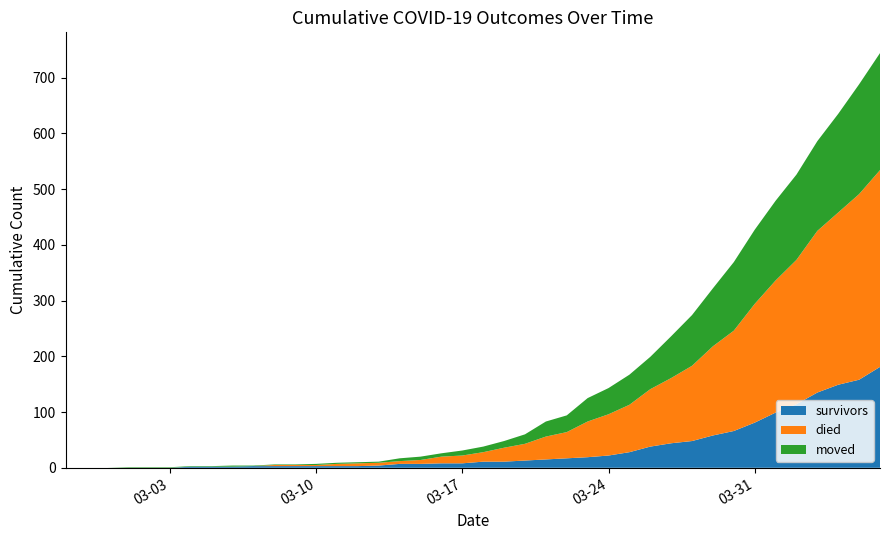

Reading left to right, what are all the values shown in this chart?

survivors: 2020-02-27=0	2020-02-28=0	2020-02-29=0	2020-03-01=0	2020-03-02=0	2020-03-03=0	2020-03-04=2	2020-03-05=2	2020-03-06=2	2020-03-07=3	2020-03-08=3	2020-03-09=3	2020-03-10=3	2020-03-11=3	2020-03-12=3	2020-03-13=4	2020-03-14=7	2020-03-15=7	2020-03-16=8	2020-03-17=8	2020-03-18=11	2020-03-19=11	2020-03-20=13	2020-03-21=15	2020-03-22=17	2020-03-23=19	2020-03-24=22	2020-03-25=28	2020-03-26=38	2020-03-27=44	2020-03-28=48	2020-03-29=58	2020-03-30=66	2020-03-31=81	2020-04-01=99	2020-04-02=114	2020-04-03=135	2020-04-04=149	2020-04-05=158	2020-04-06=181
died: 2020-02-27=0	2020-02-28=0	2020-02-29=0	2020-03-01=0	2020-03-02=0	2020-03-03=0	2020-03-04=0	2020-03-05=0	2020-03-06=0	2020-03-07=0	2020-03-08=2	2020-03-09=2	2020-03-10=2	2020-03-11=4	2020-03-12=5	2020-03-13=5	2020-03-14=5	2020-03-15=7	2020-03-16=12	2020-03-17=14	2020-03-18=17	2020-03-19=25	2020-03-20=30	2020-03-21=41	2020-03-22=47	2020-03-23=64	2020-03-24=74	2020-03-25=85	2020-03-26=103	2020-03-27=117	2020-03-28=135	2020-03-29=160	2020-03-30=180	2020-03-31=213	2020-04-01=237	2020-04-02=259	2020-04-03=290	2020-04-04=309	2020-04-05=333	2020-04-06=353
moved: 2020-02-27=0	2020-02-28=0	2020-02-29=0	2020-03-01=1	2020-03-02=1	2020-03-03=1	2020-03-04=1	2020-03-05=1	2020-03-06=2	2020-03-07=1	2020-03-08=1	2020-03-09=1	2020-03-10=2	2020-03-11=2	2020-03-12=2	2020-03-13=2	2020-03-14=5	2020-03-15=6	2020-03-16=6	2020-03-17=9	2020-03-18=10	2020-03-19=12	2020-03-20=17	2020-03-21=27	2020-03-22=30	2020-03-23=42	2020-03-24=47	2020-03-25=54	2020-03-26=58	2020-03-27=75	2020-03-28=91	2020-03-29=104	2020-03-30=123	2020-03-31=133	2020-04-01=143	2020-04-02=153	2020-04-03=161	2020-04-04=177	2020-04-05=197	2020-04-06=210